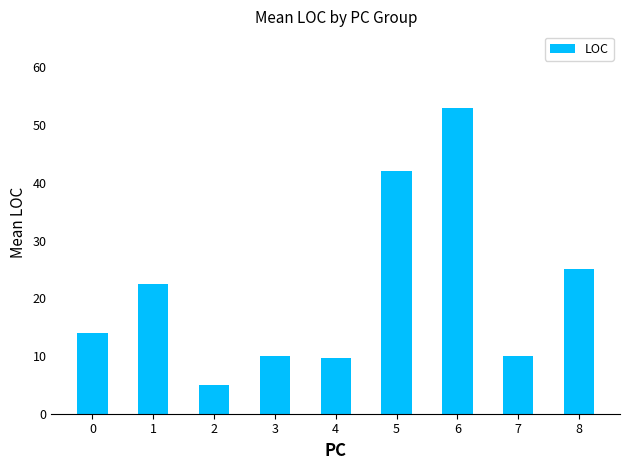

What is the difference between the values at 8 and 5?

17.0